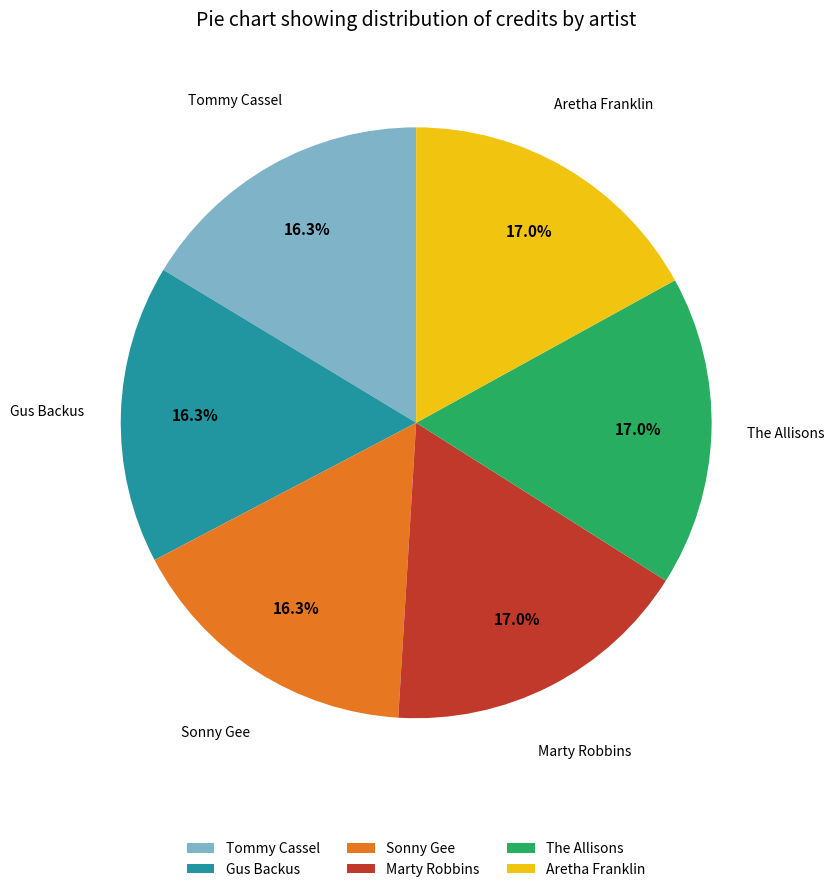

Approximately how many times larger is the value at Tommy Cassel compared to Marty Robbins?

1.0